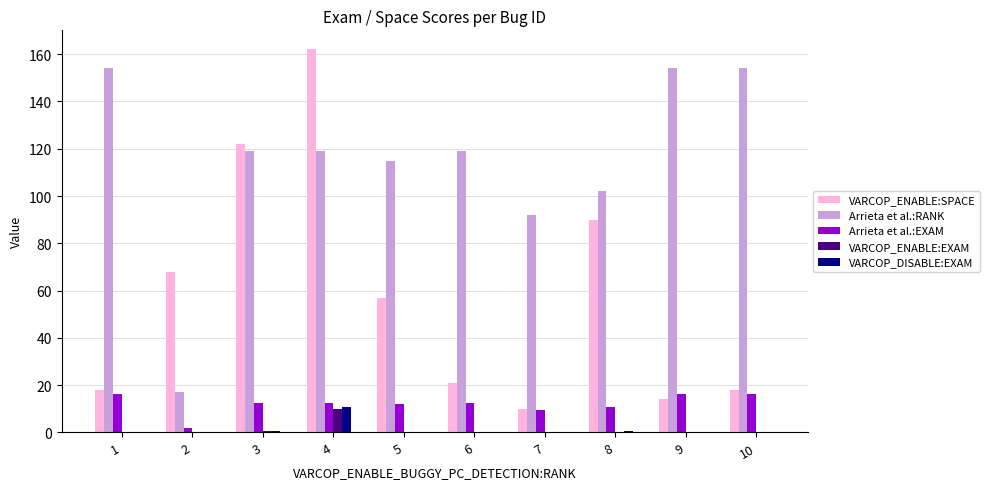

What is the average value of the VARCOP_ENABLE:EXAM series?

1.2